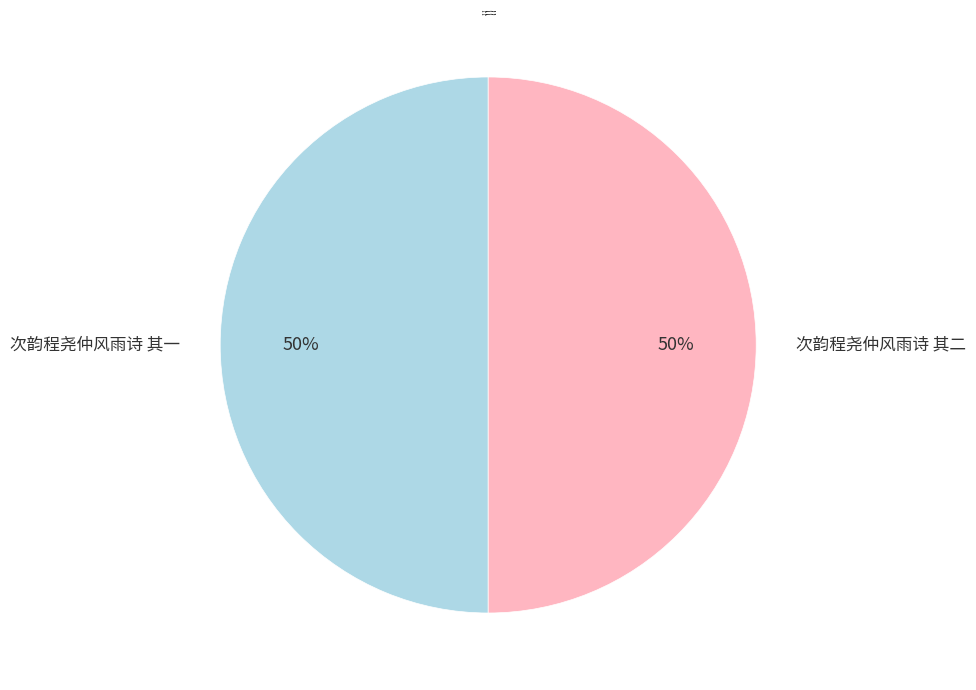

To the nearest percent, what is the combined percentage of 次韵程尧仲风雨诗 其一 and 次韵程尧仲风雨诗 其二?

100%